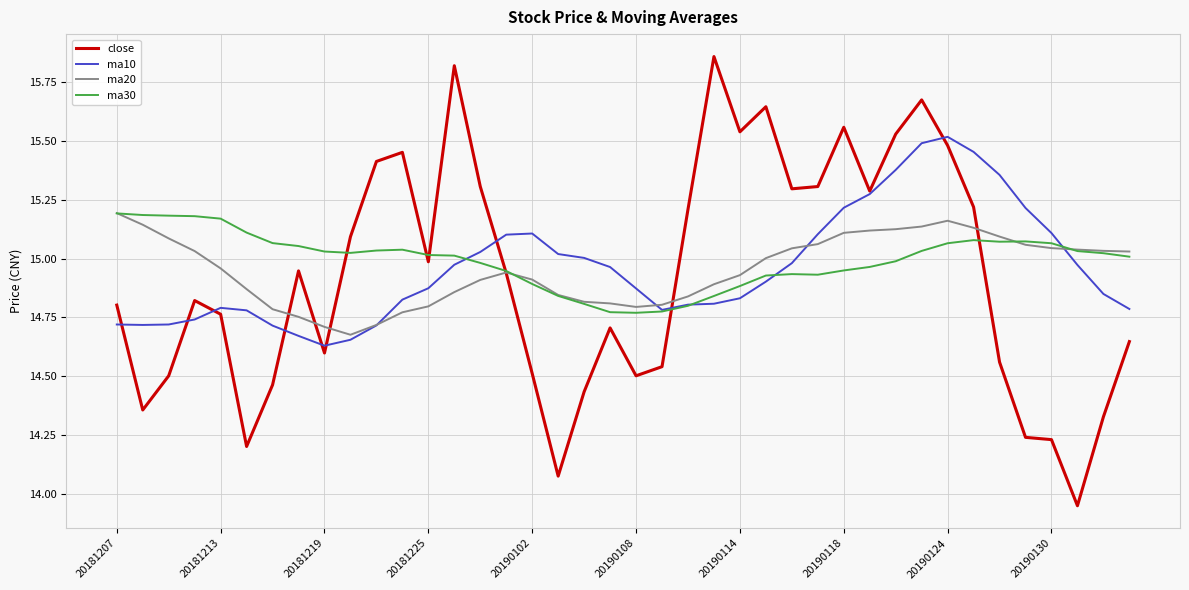

Which series has the largest range (max minus min)?

close